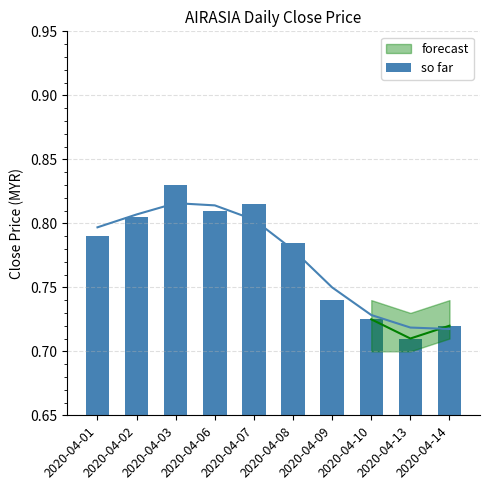

Reading left to right, list all the values displayed in this chart.

0.8	0.8	0.8	0.8	0.8	0.8	0.7	0.7	0.7	0.7